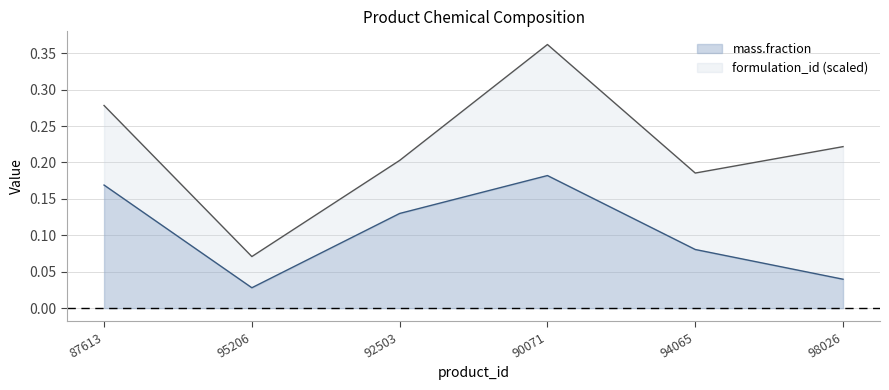

What is the average value?

0.1